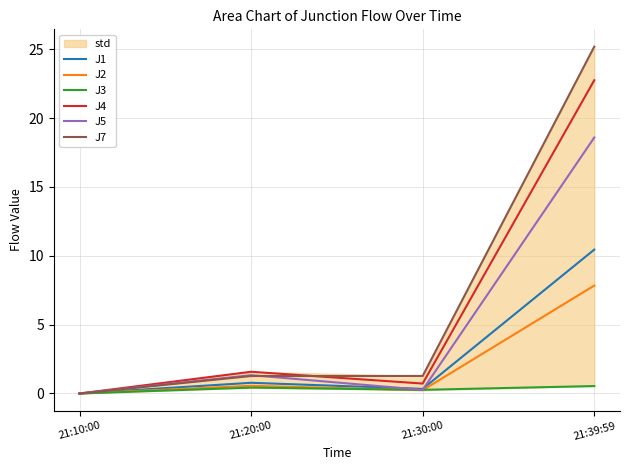

How many lines are shown in the chart?

6